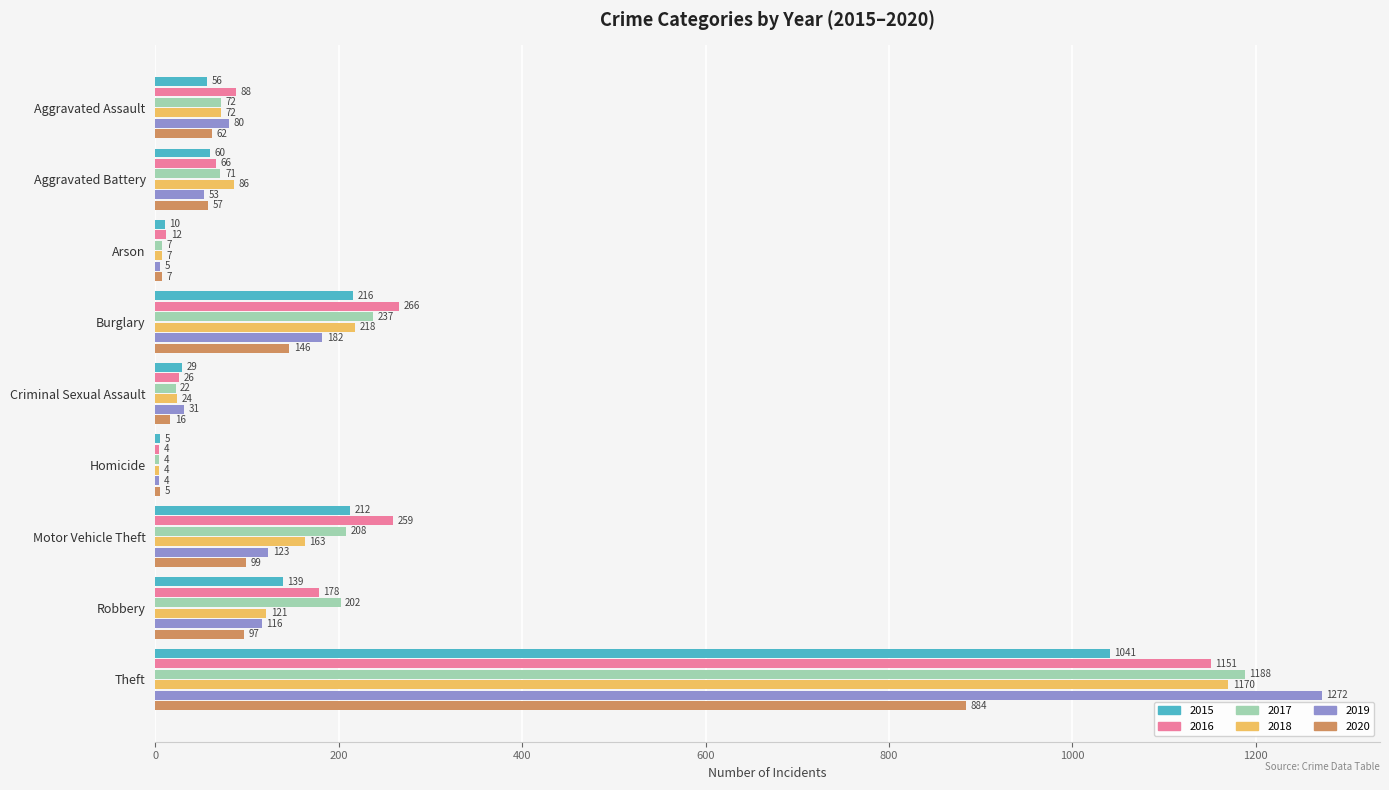

At which label is 2016 closest to 577?

Burglary